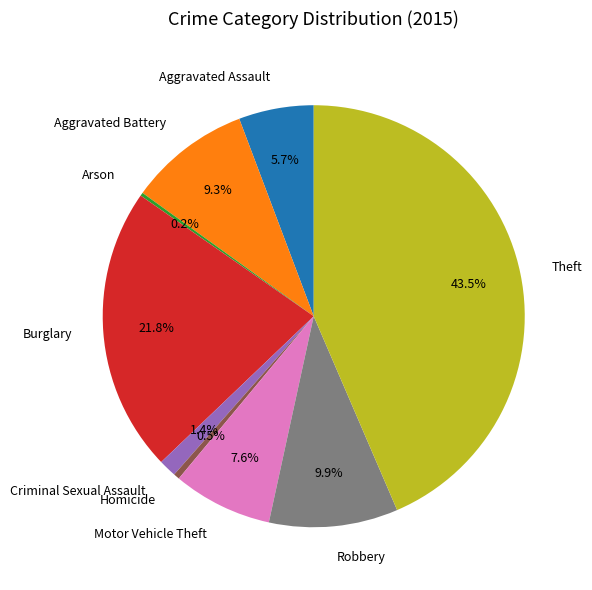

Between Homicide and Robbery, which is larger?

Robbery